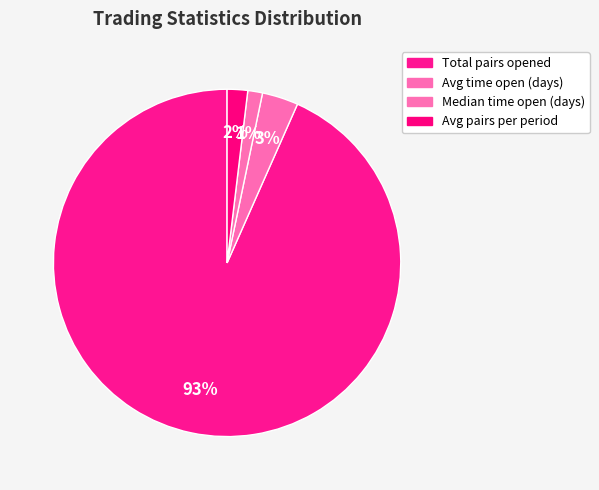

To the nearest percent, what percentage of the pie is Avg time open (days)?

3%